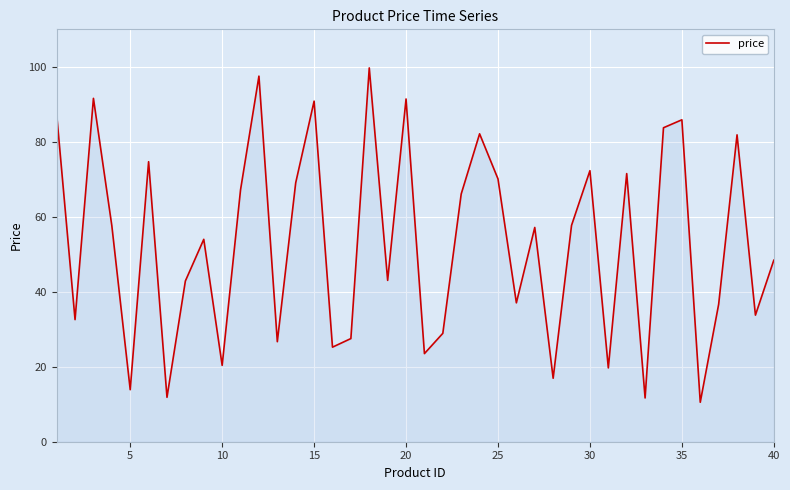

What is the maximum value shown in the chart?

99.7